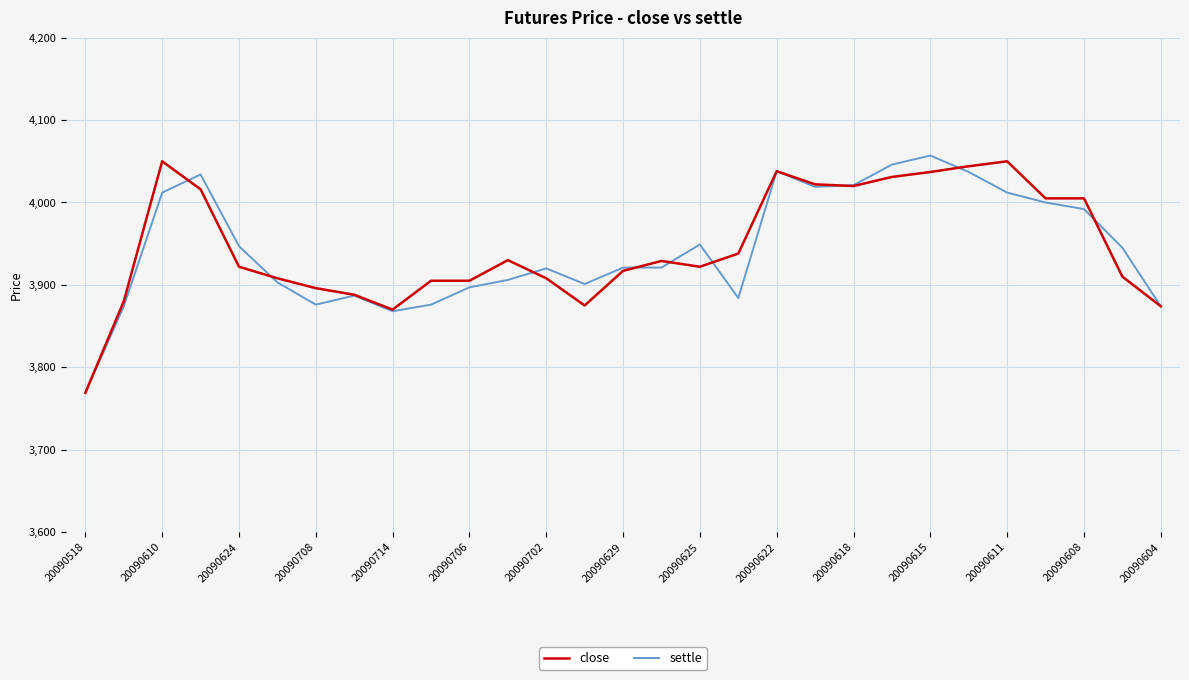

What is the minimum value for close?

3769